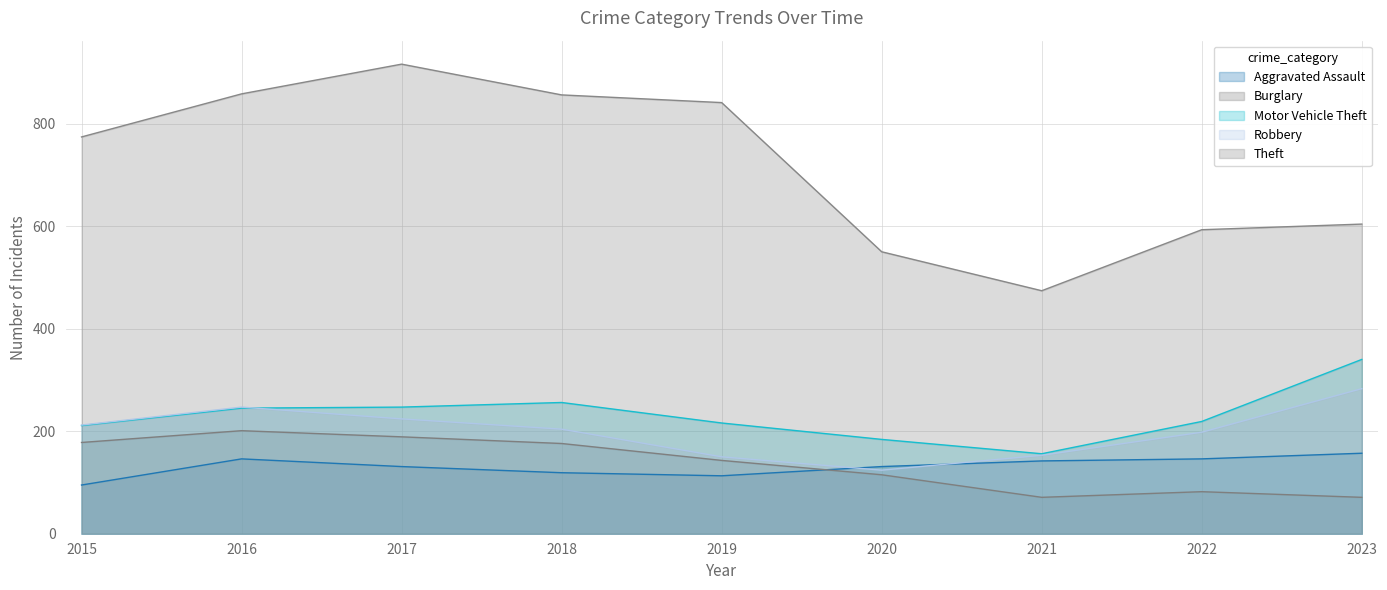

What is the average value of the Theft series?

718